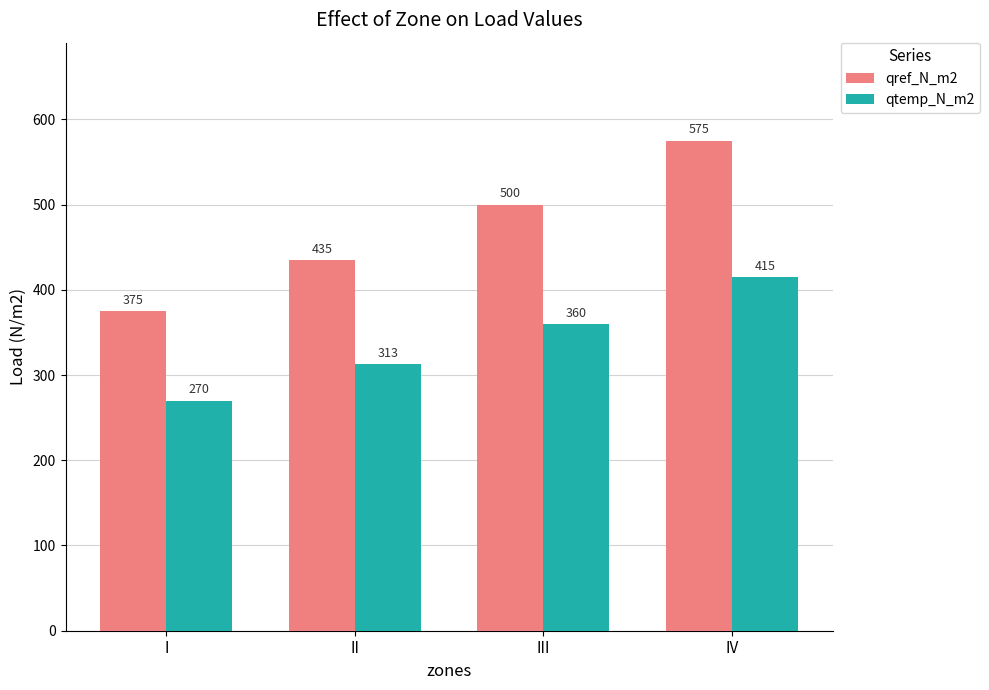

What is the value of the qtemp_N_m2 bar at the 4th from the left?

415